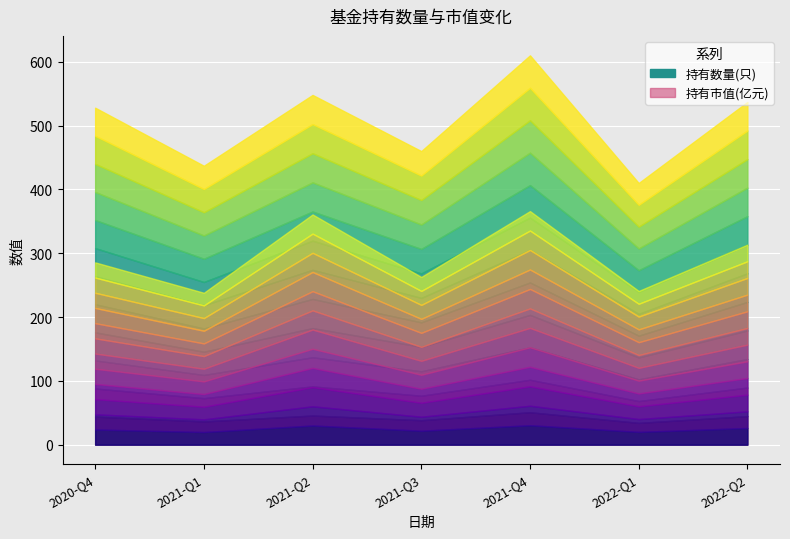

True or false: 持有数量(只) has a value of 537.0 at 2022-Q2.

True